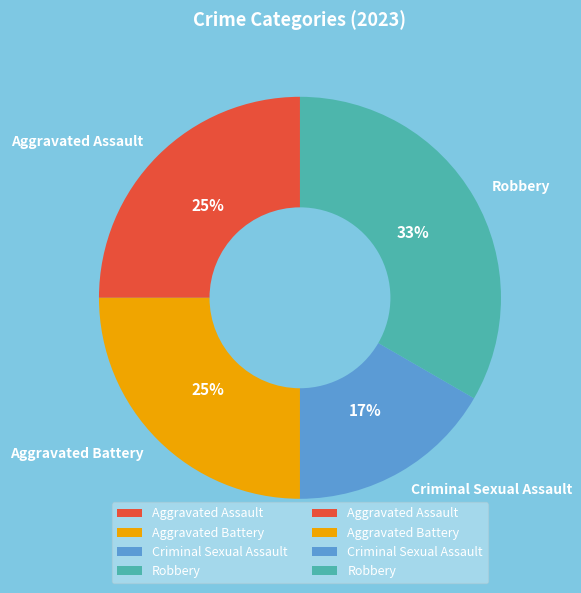

To the nearest percent, what is the combined percentage of Robbery and Criminal Sexual Assault?

50%